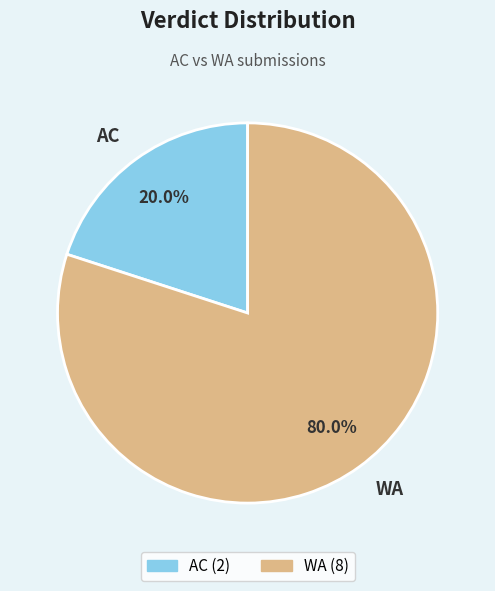

How many segments does this pie chart have?

2